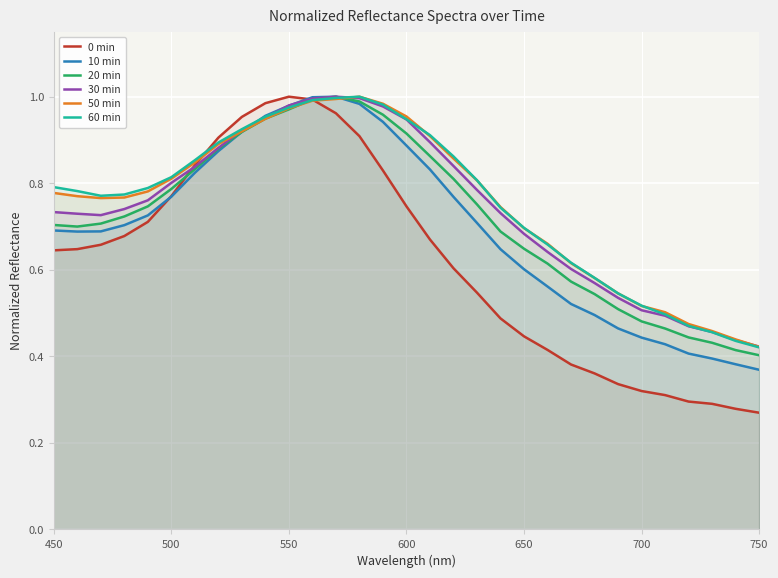

At how many categories does at least one series exceed 0?

31